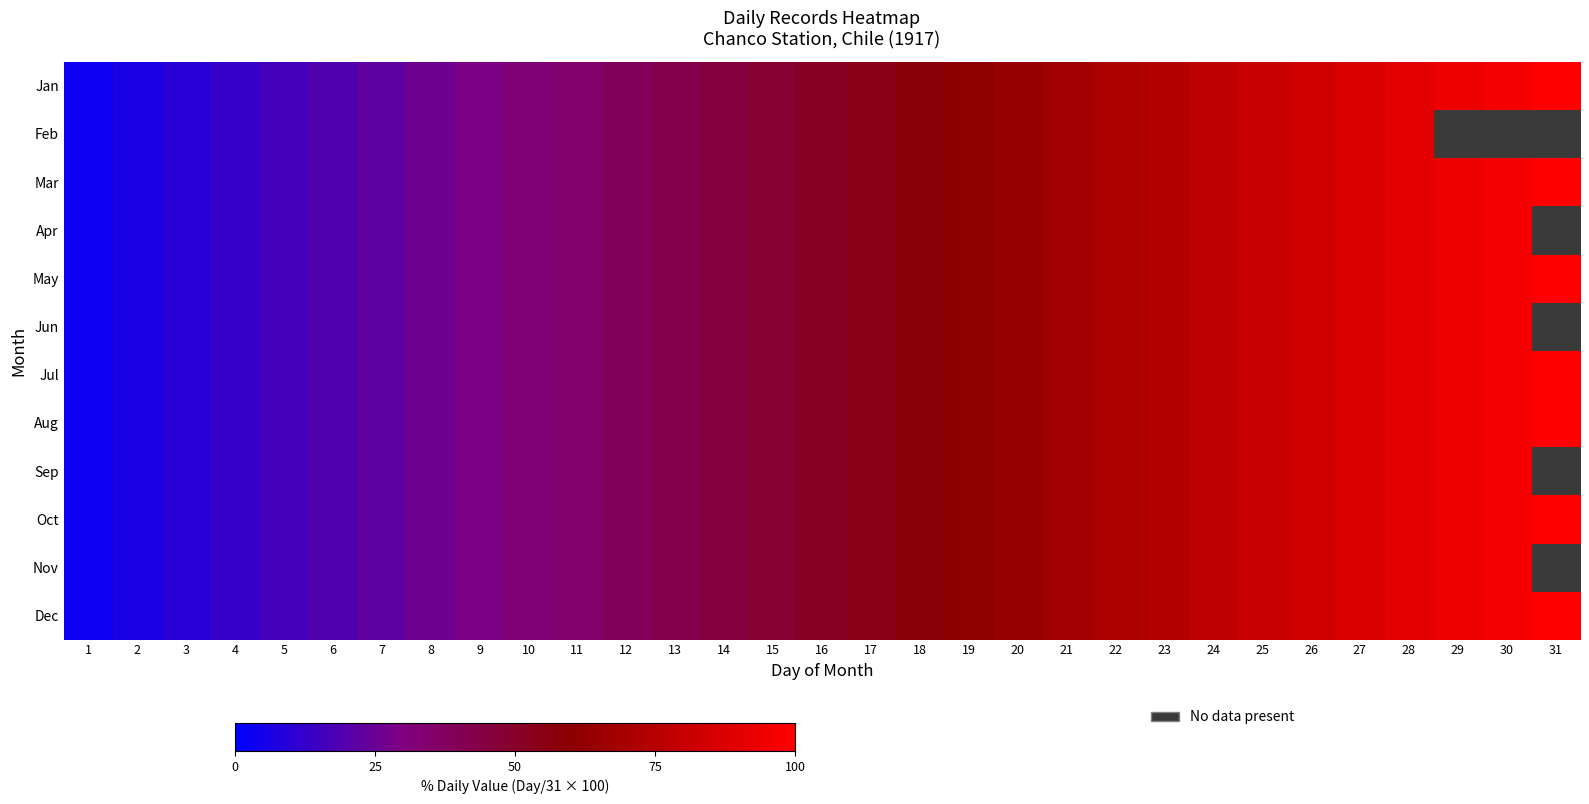

How many categories are shown in the chart?

31